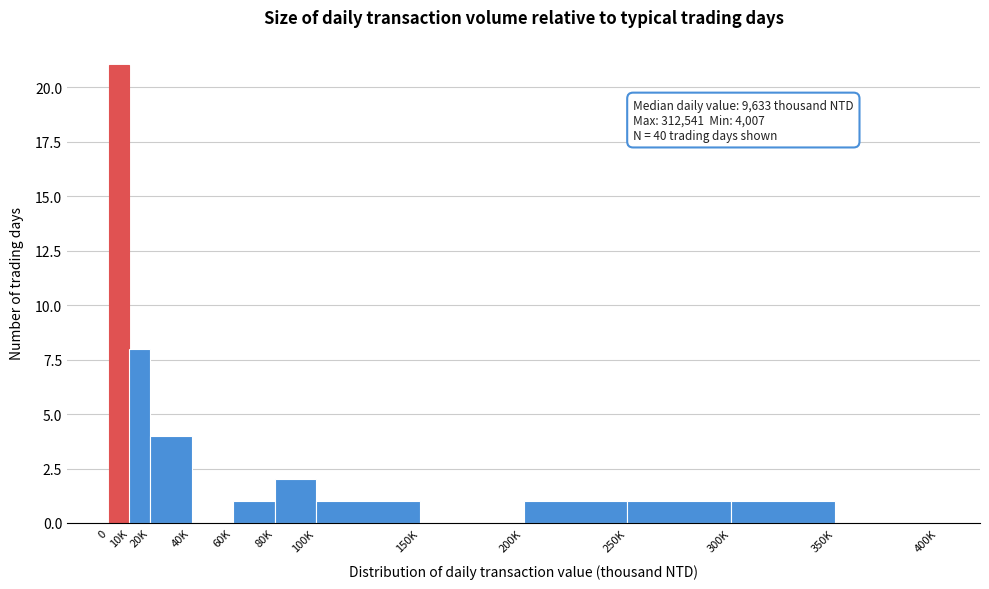

Reading left to right, what are all the values shown in this chart?

0=21	10K=8	20K=4	40K=0	60K=1	80K=2	100K=1	150K=0	200K=1	250K=1	300K=1	350K=0